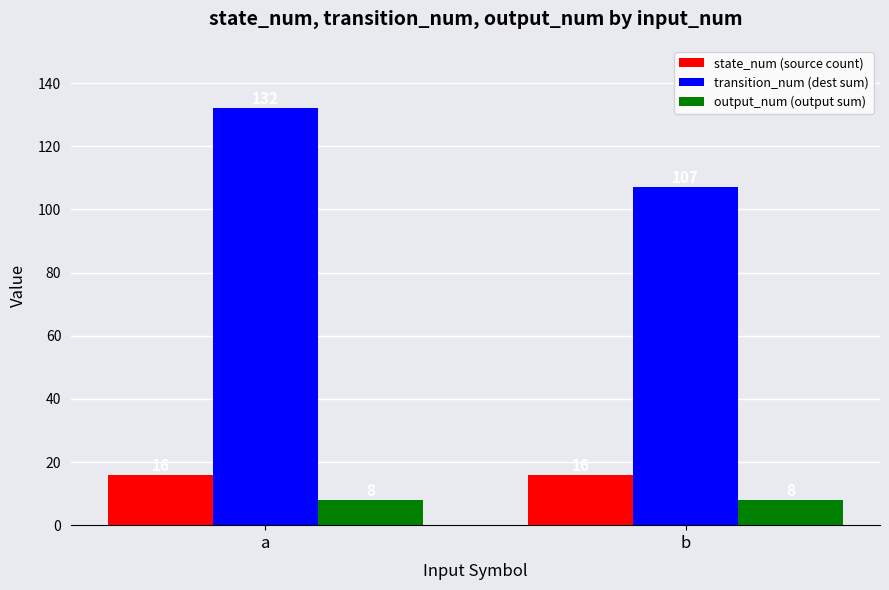

What is the average value of the transition_num (dest sum) series?

120